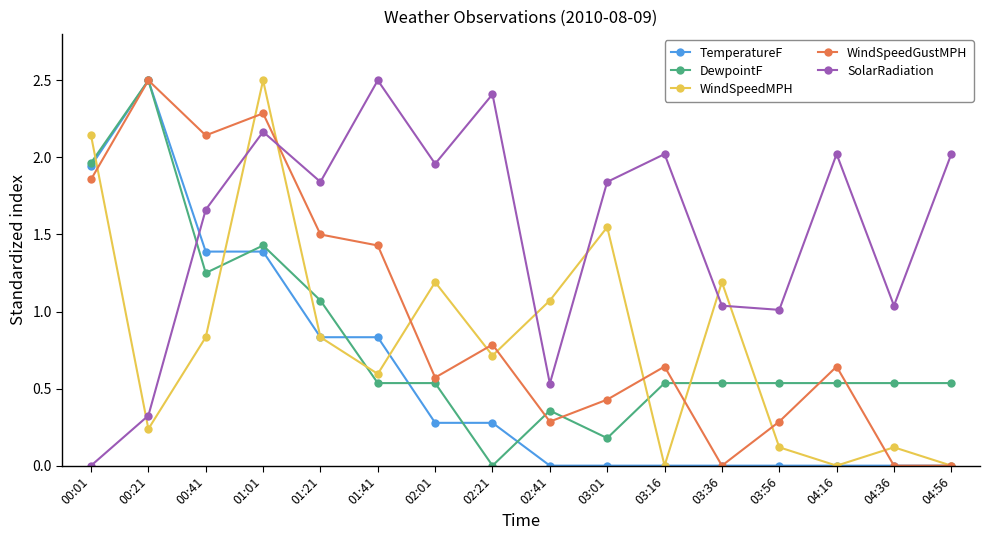

At 00:41, list the series in order from largest to smallest.

WindSpeedGustMPH, SolarRadiation, TemperatureF, DewpointF, WindSpeedMPH